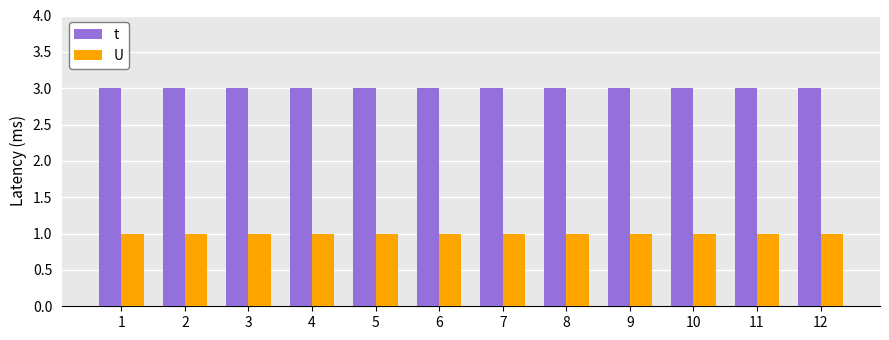

Read the t value at 2.

3